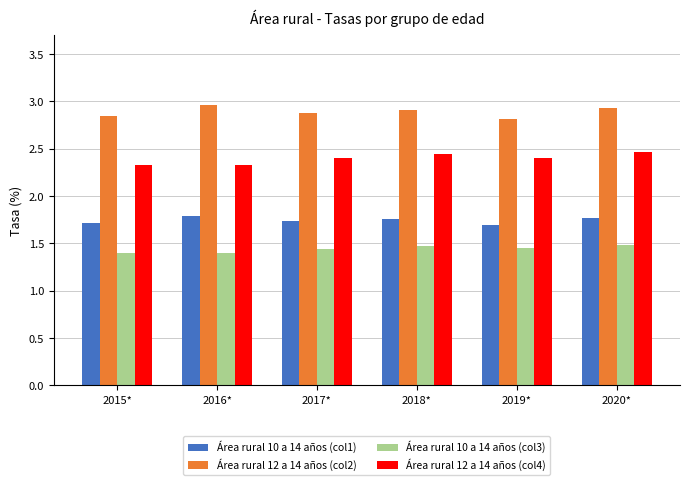

What is the difference between the maximum and minimum values in the Área rural 12 a 14 años (col2) series?

0.1